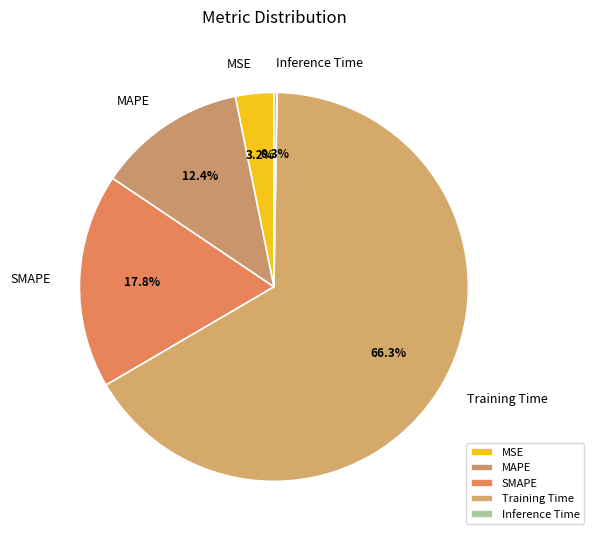

Which category has the biggest portion of the pie?

Training Time